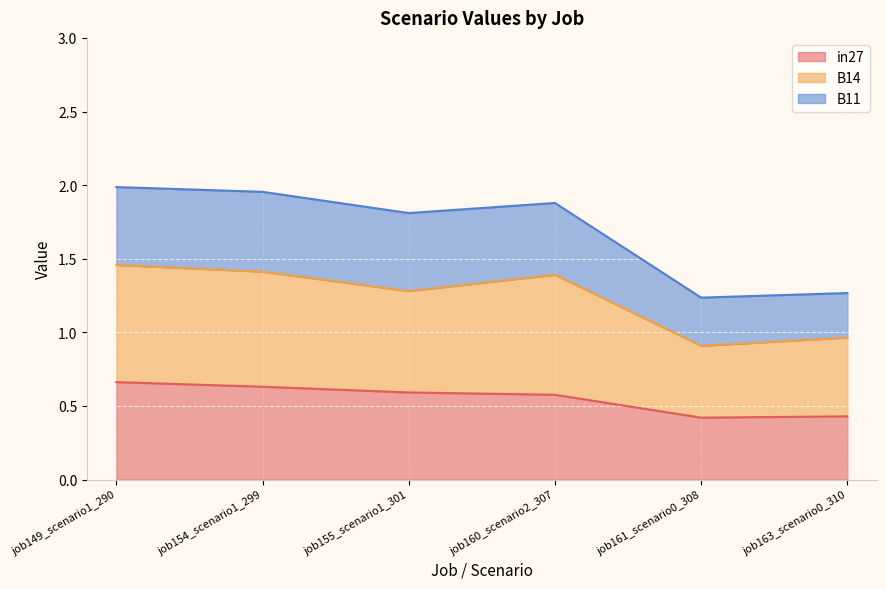

How many data points does each series have?

6